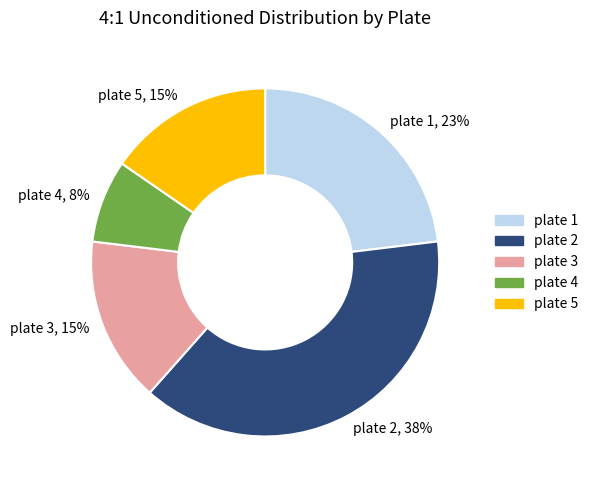

Which category has the smallest portion of the pie?

plate 4, 8%